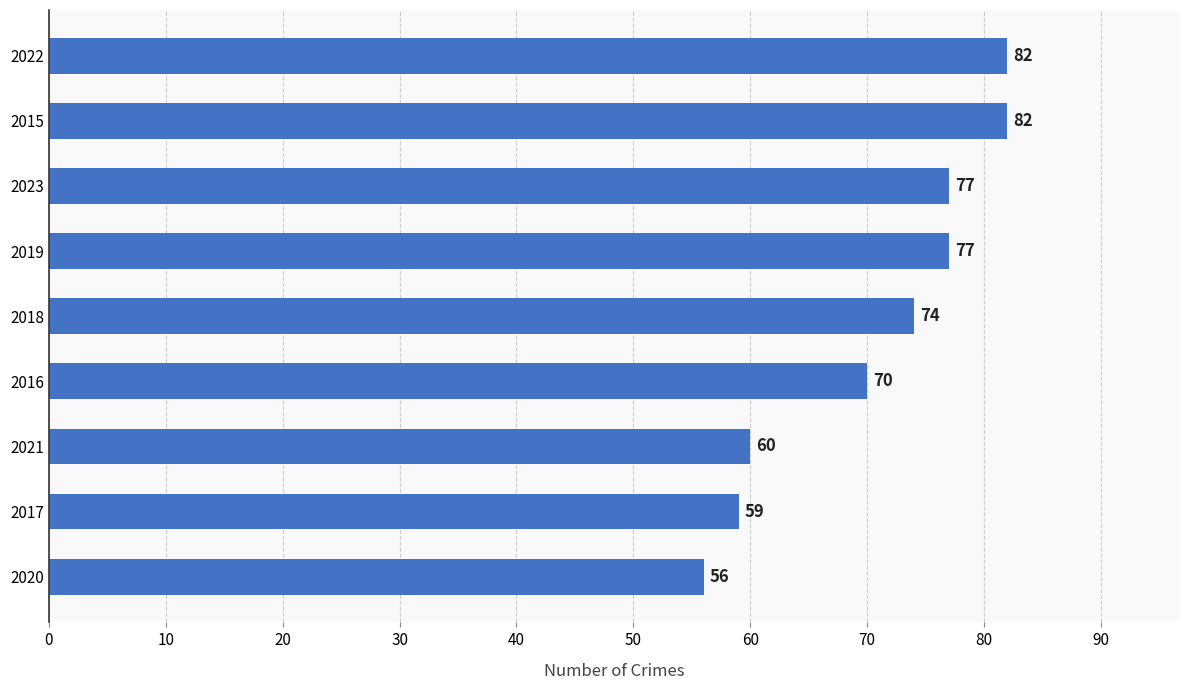

What is the change in value from 2022 to 2021?

-22